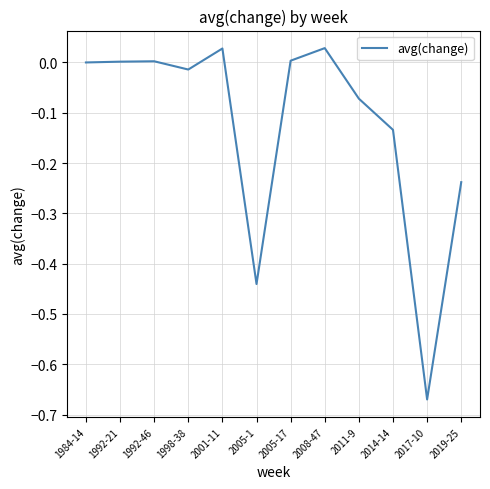

What is the difference between the maximum and minimum values?

0.7